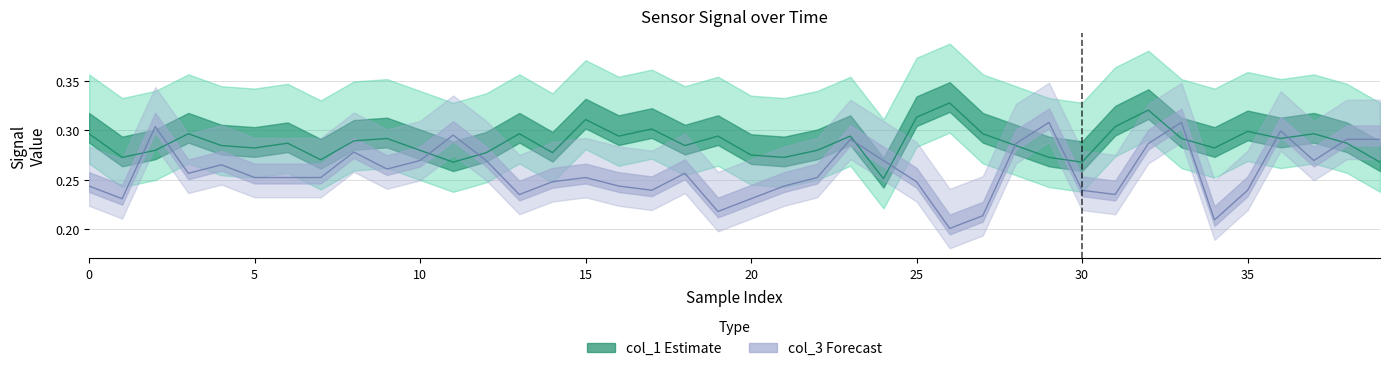

At 21, list the series in order from smallest to largest.

col_3, col_1